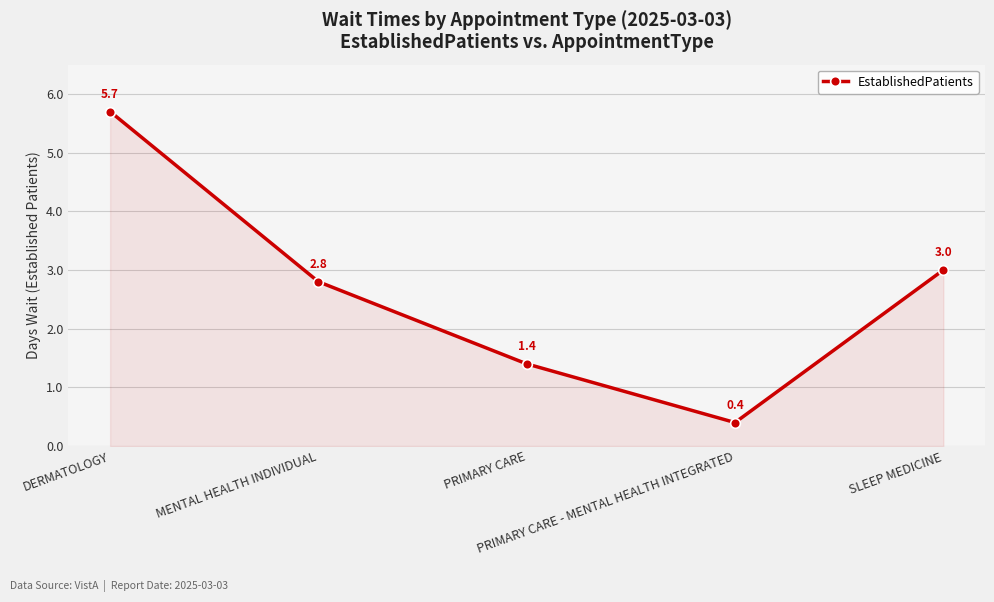

Between PRIMARY CARE - MENTAL HEALTH INTEGRATED and DERMATOLOGY, which is larger?

DERMATOLOGY